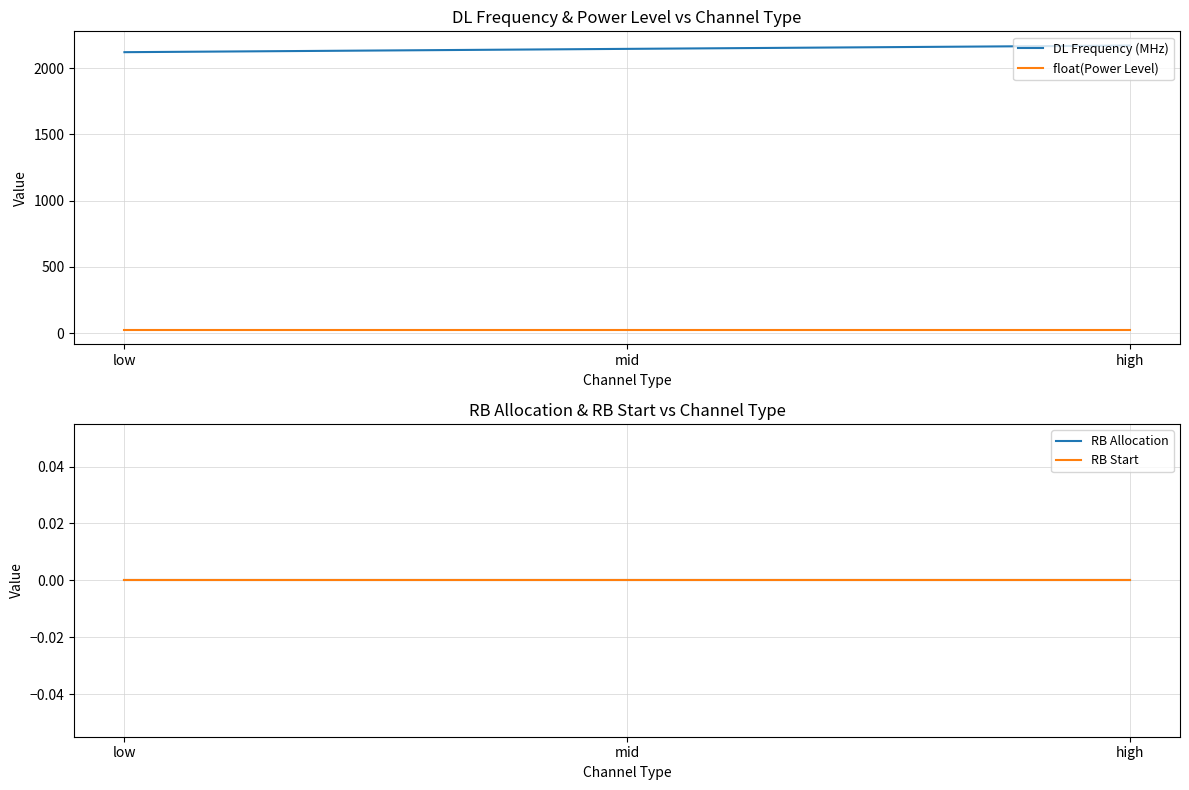

List the labels in order of float(Power Level) value, largest first.

low, mid, high